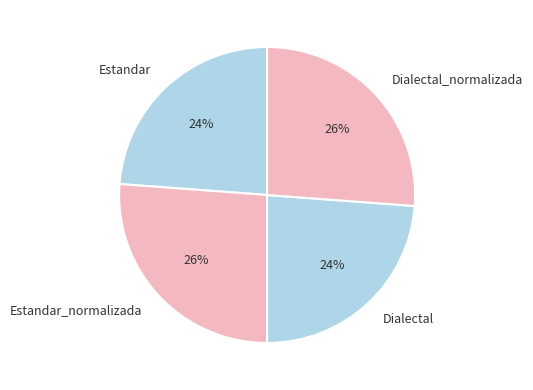

The Estandar_normalizada slice represents 26% of the pie. True or false?

True